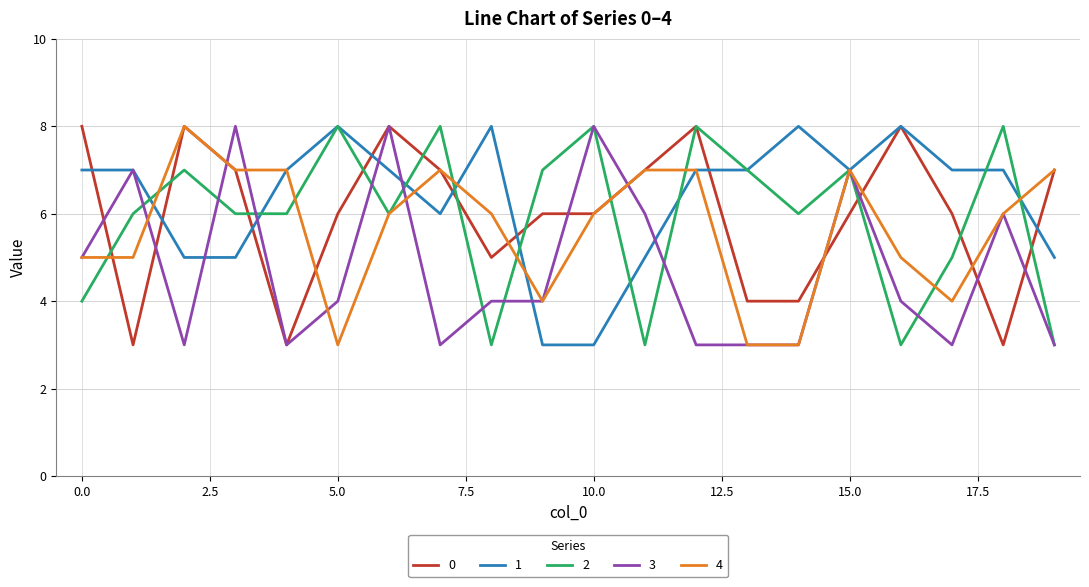

What is the smallest value displayed?

3